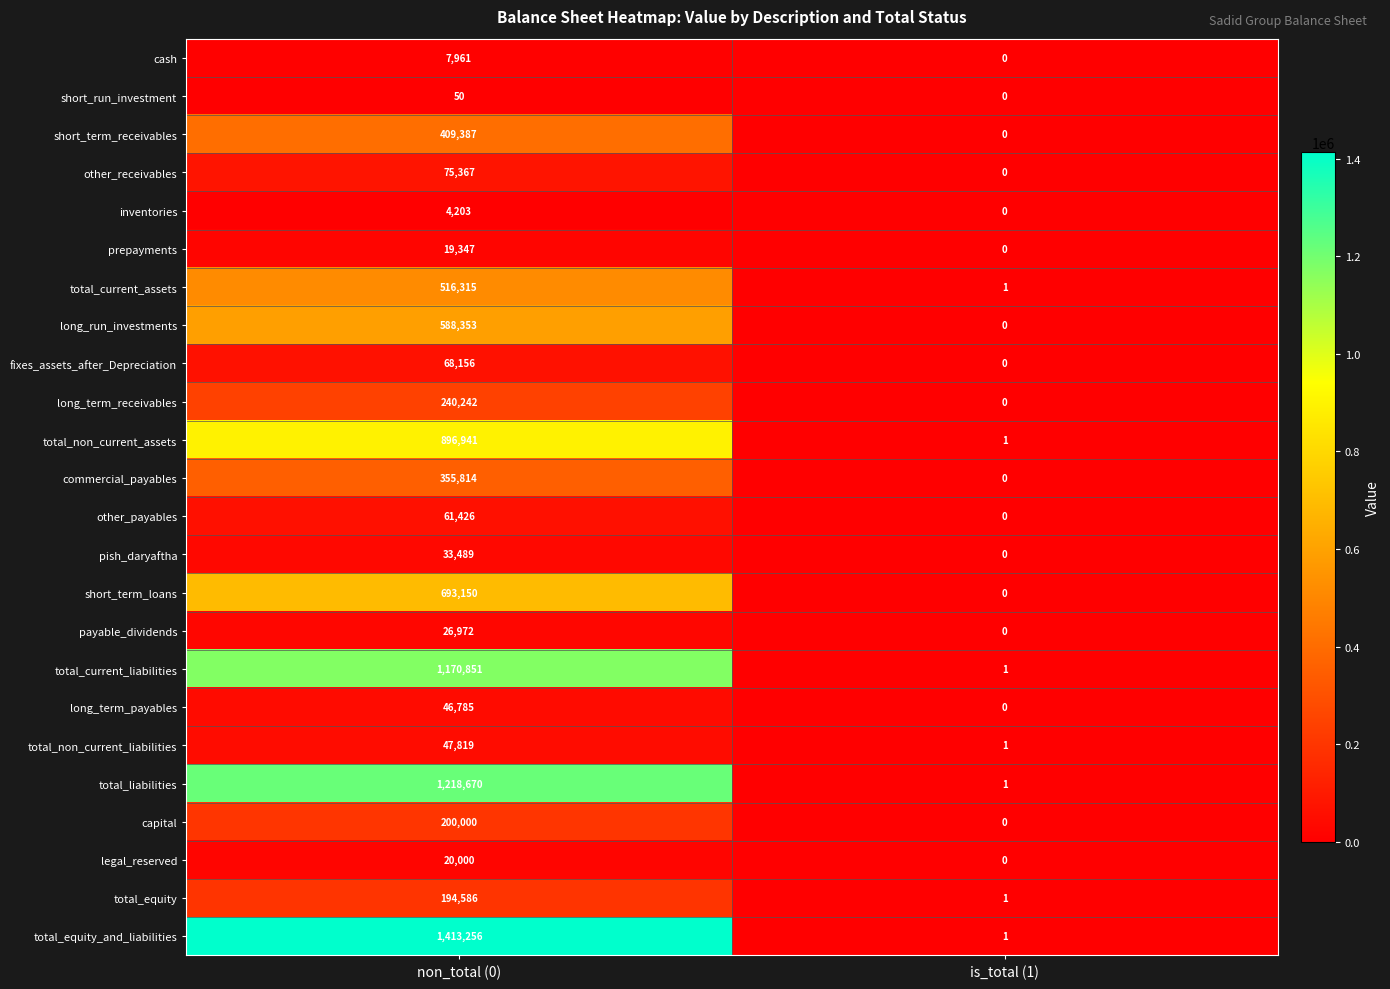

The value of pish_daryaftha at non_total (0) is 33489. True or false?

True